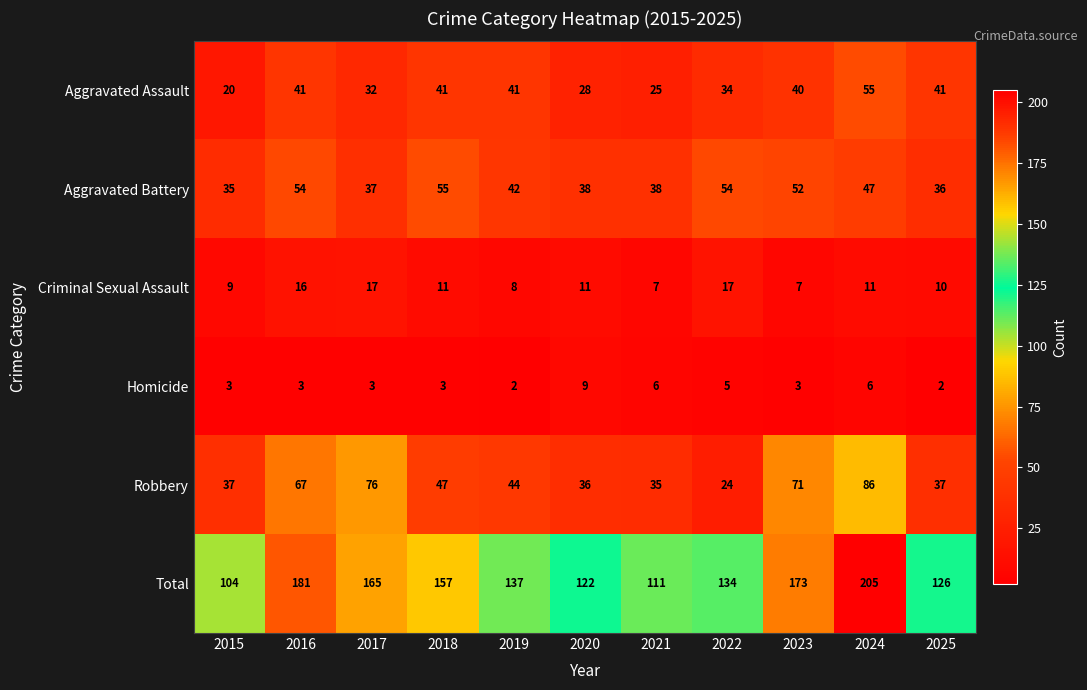

Rank the series at 2022 from highest to lowest value.

Total, Aggravated Battery, Aggravated Assault, Robbery, Criminal Sexual Assault, Homicide